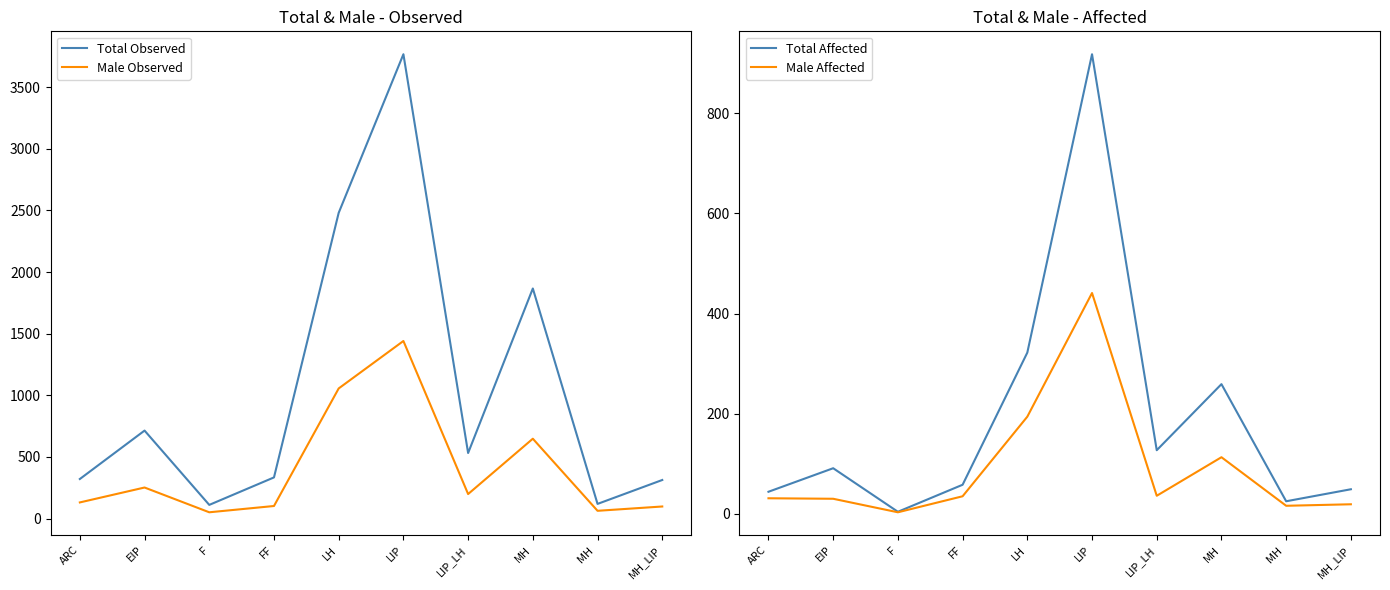

Reading left to right, what are all the values shown in this chart?

Total Observed: 321	714	111	334	2481	3768	532	1867	119	313
Male Observed: 131	252	51	102	1056	1441	199	648	63	98
Total Affected: 44	91	4	58	322	918	127	259	25	49
Male Affected: 31	30	3	35	194	441	36	113	16	19